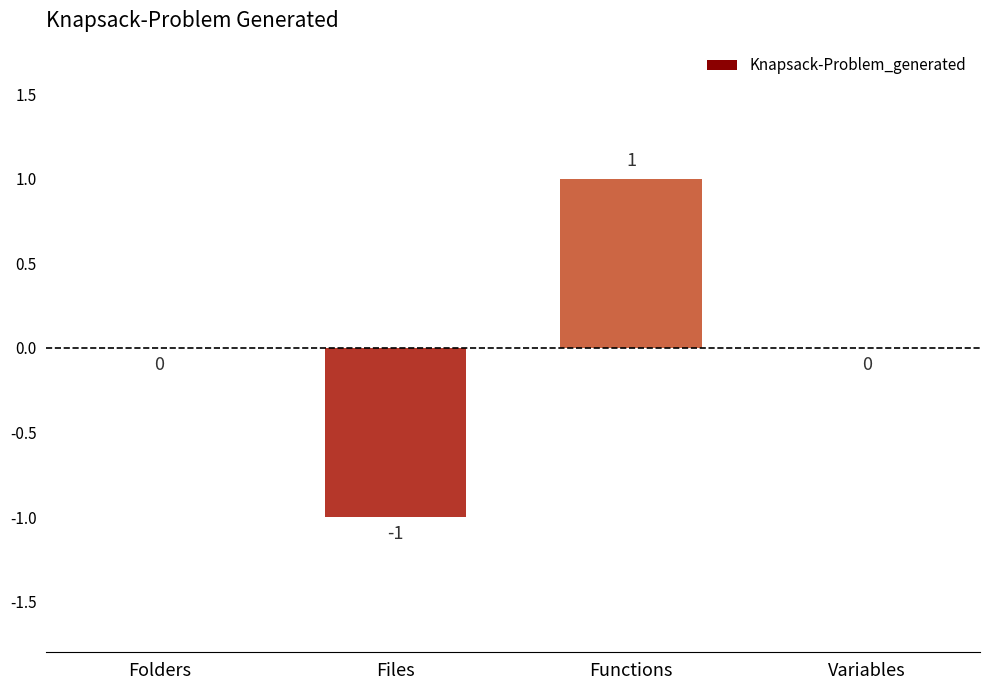

Reading right to left, what are all the values shown in this chart?

Variables=0	Functions=1	Files=-1	Folders=0